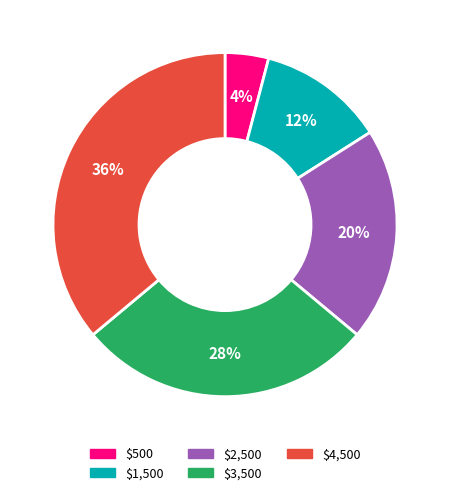

Approximately how many times larger is the value at $1,500 compared to $2,500?

0.6